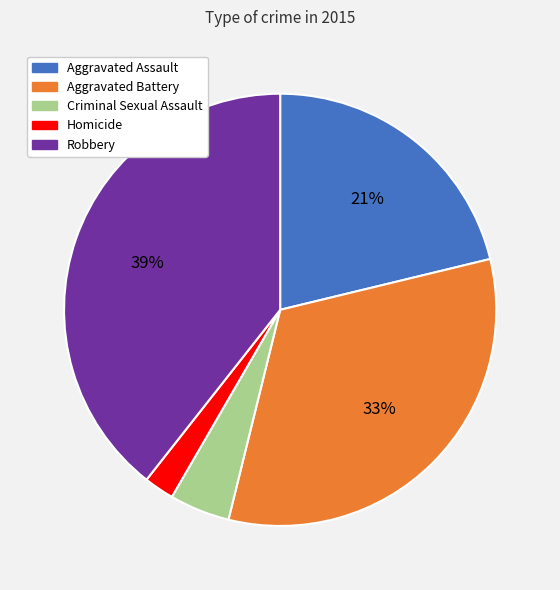

Which has a higher value, Criminal Sexual Assault or Aggravated Battery?

Aggravated Battery